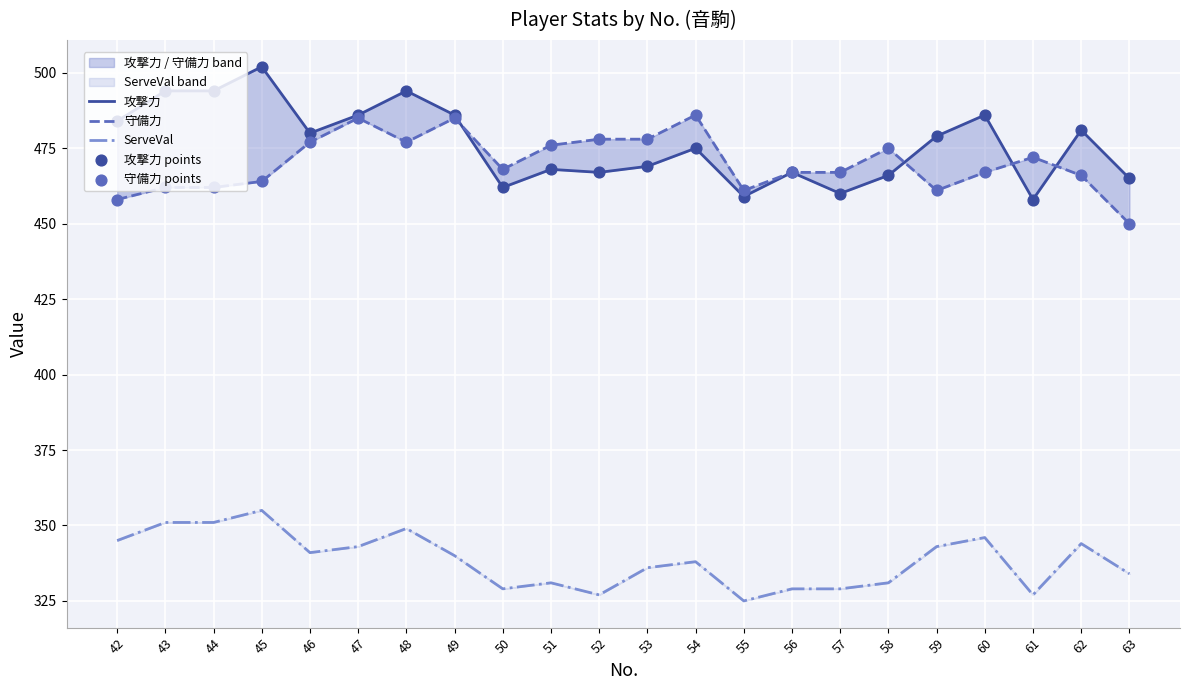

What are all the series names shown in the legend?

攻撃力, 守備力, ServeVal, 攻撃力 points, 守備力 points